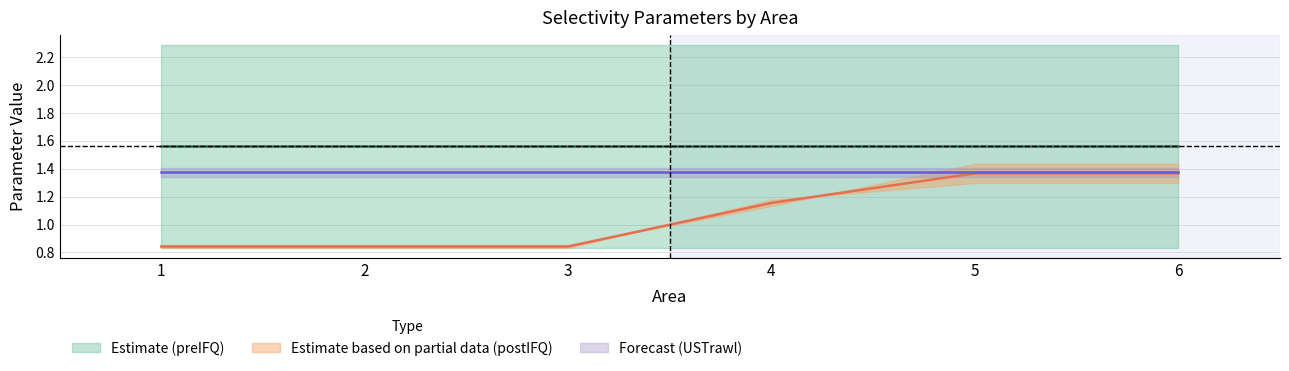

True or false: Male_USfixed_preIFQ and Female_USTrawl cross at least once.

False